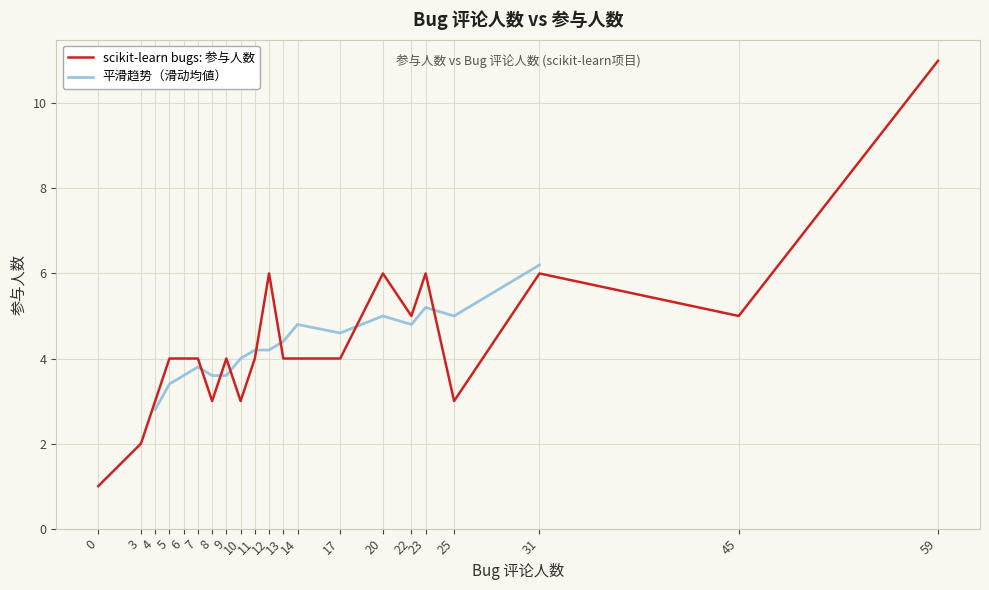

What is the value of the 21st point from the left?

11